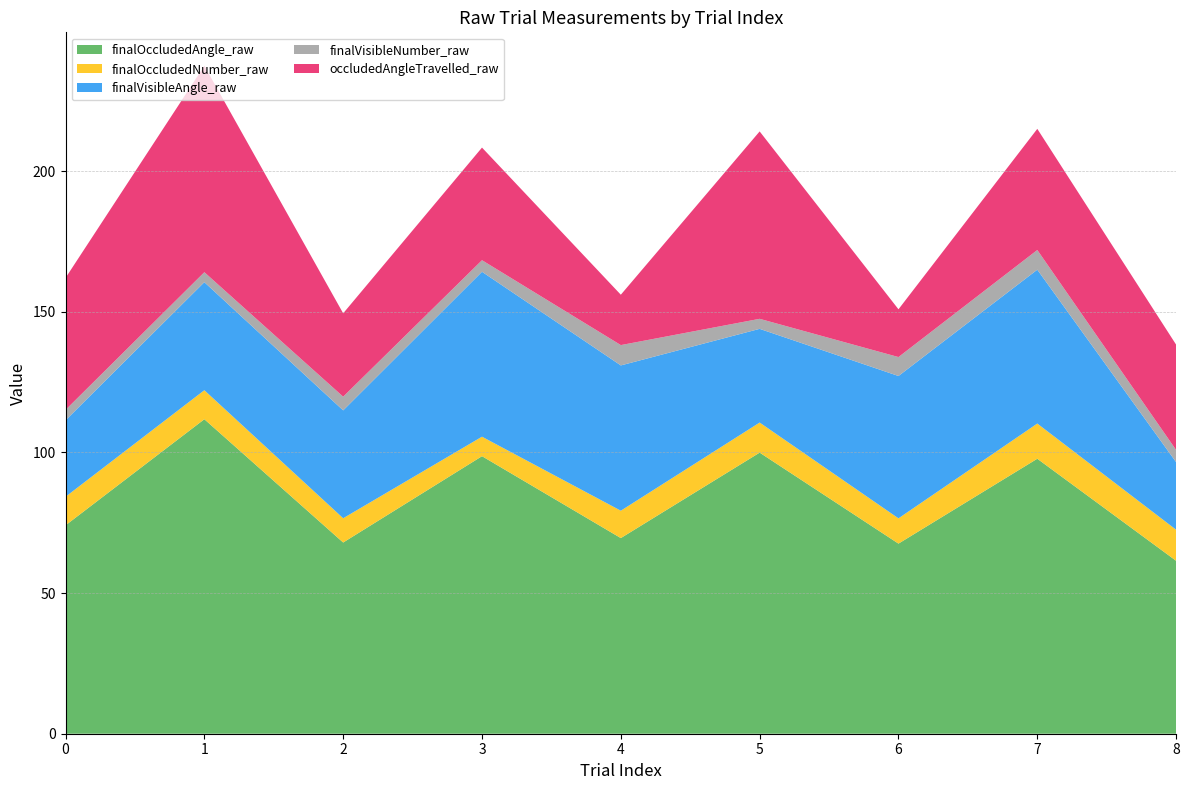

Reading left to right, extract all data points from this chart.

finalOccludedAngle_raw: 0=74.1	1=111.8	2=68.0	3=98.7	4=69.6	5=99.9	6=67.6	7=97.8	8=61.5
finalOccludedNumber_raw: 0=10.2	1=10.3	2=8.6	3=6.9	4=9.7	5=10.7	6=9.0	7=12.5	8=11.0
finalVisibleAngle_raw: 0=27.2	1=38.4	2=38.3	3=58.6	4=51.6	5=33.3	6=50.6	7=54.7	8=24.0
finalVisibleNumber_raw: 0=3.7	1=3.5	2=4.9	3=4.1	4=7.2	5=3.6	6=6.7	7=7.0	8=4.3
occludedAngleTravelled_raw: 0=46.9	1=73.4	2=29.6	3=40.0	4=17.9	5=66.6	6=17.0	7=43.1	8=37.4